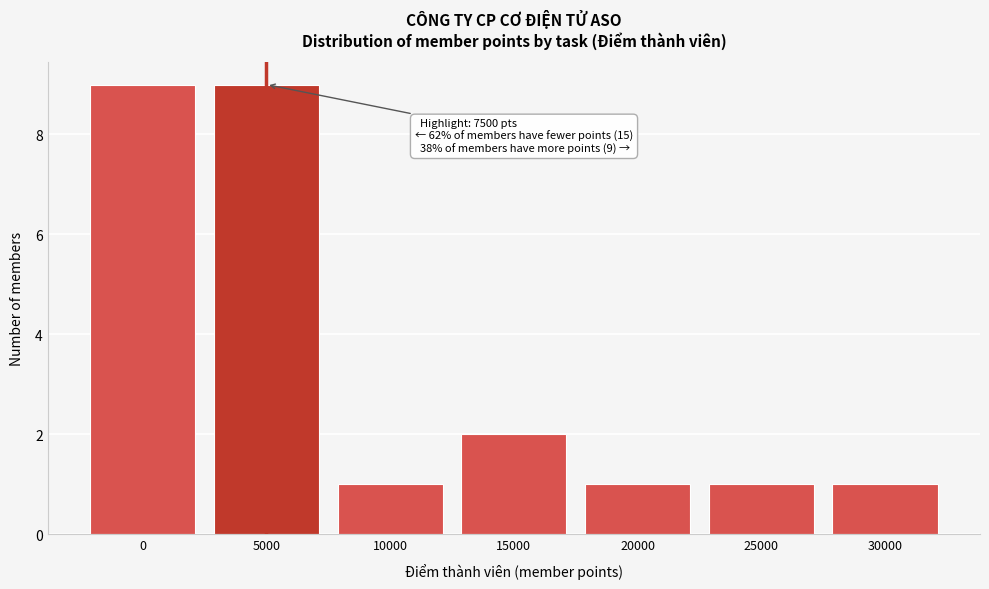

Reading left to right, transcribe all the data shown in this chart.

9	9	1	2	1	1	1